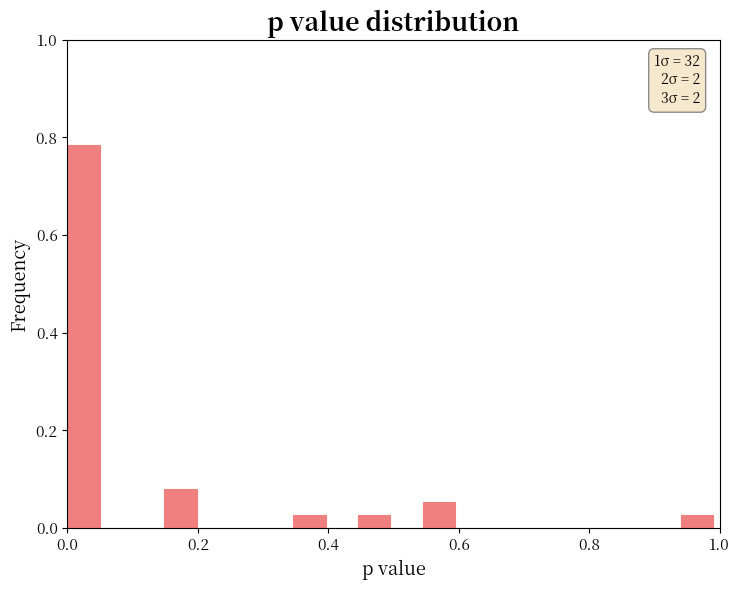

Around what value on the x-axis is the tallest bar? Give the approximate position of its centre, as read against the axis.

0.02